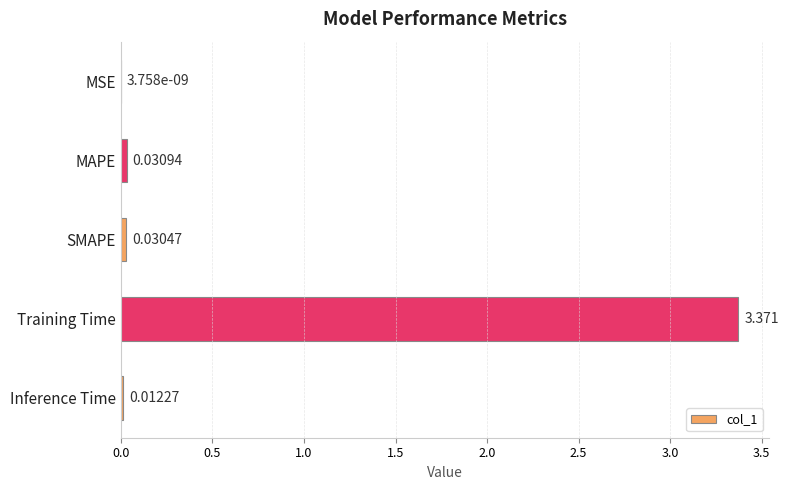

Which has a higher value, SMAPE or Inference Time?

SMAPE